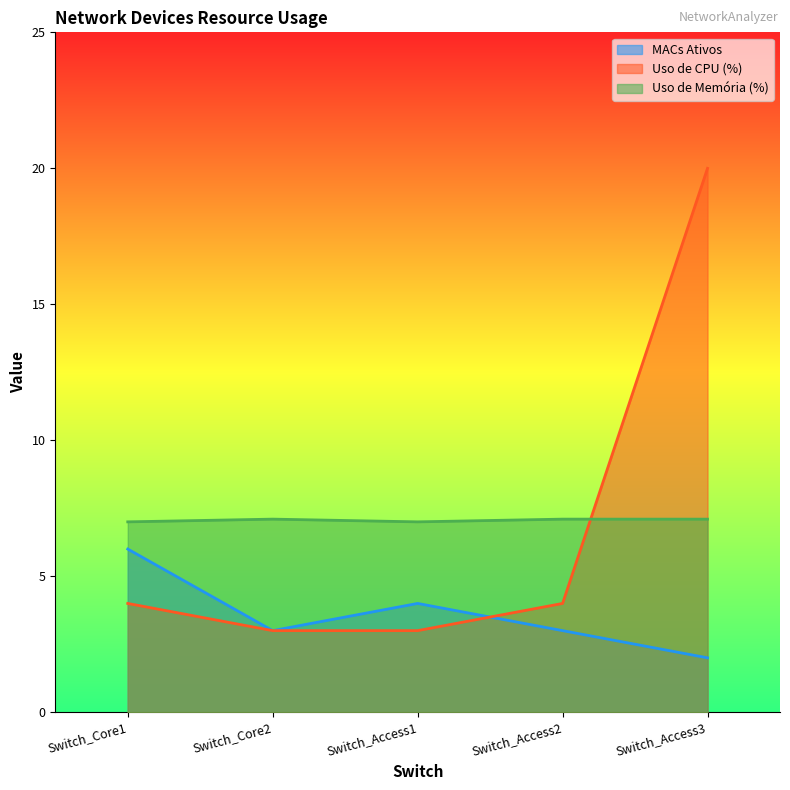

Rank the categories by Uso de Memória (%) value from highest to lowest.

Switch_Core2, Switch_Access2, Switch_Access3, Switch_Core1, Switch_Access1